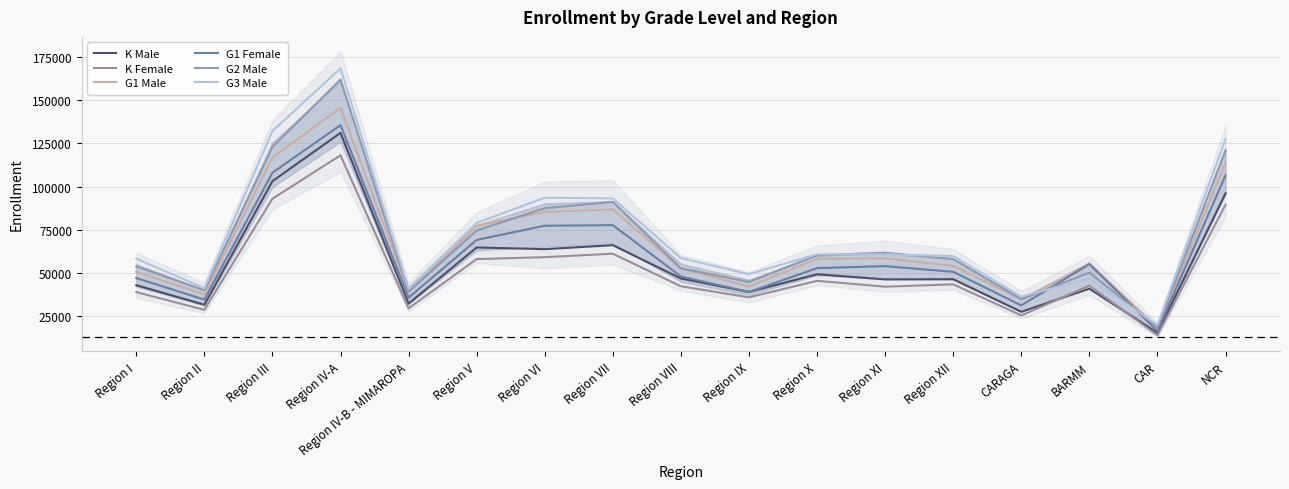

How many interior local peaks does the G3 Male series have?

4